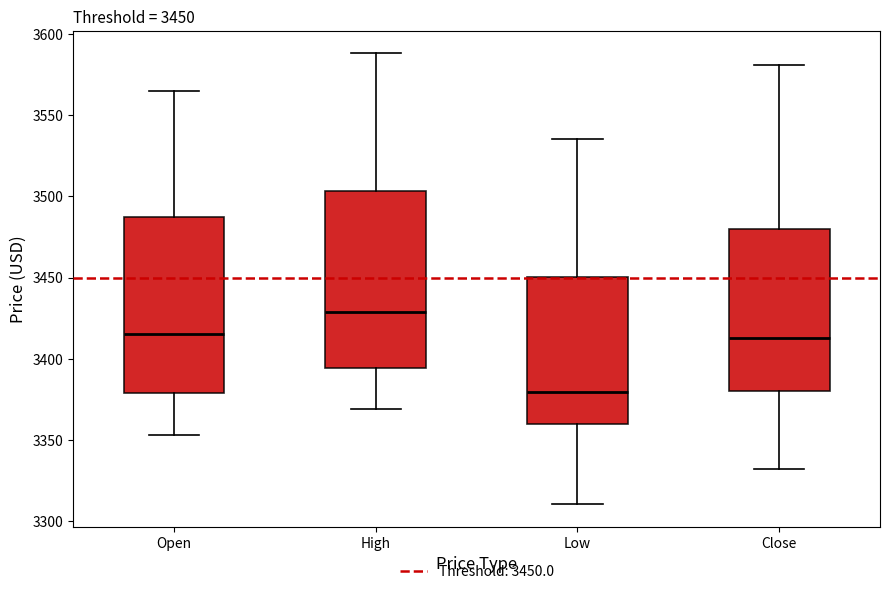

Which box has the lowest median line?

Low